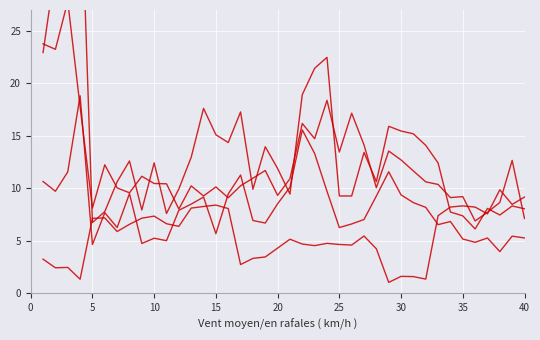

Where is the first local minimum for HRrest?

5